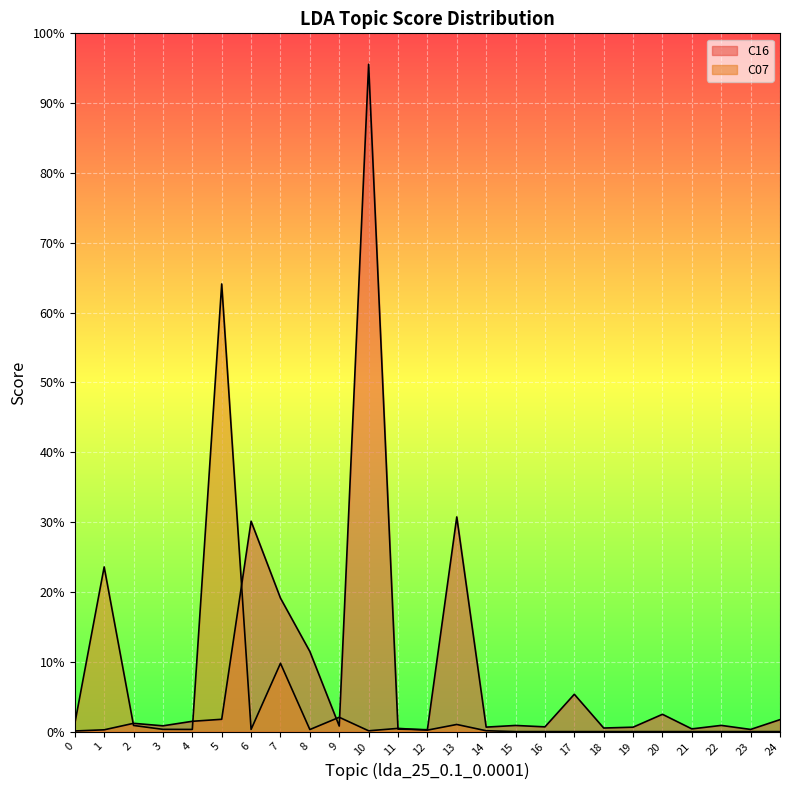

How many positive values does the C07 series have?

15